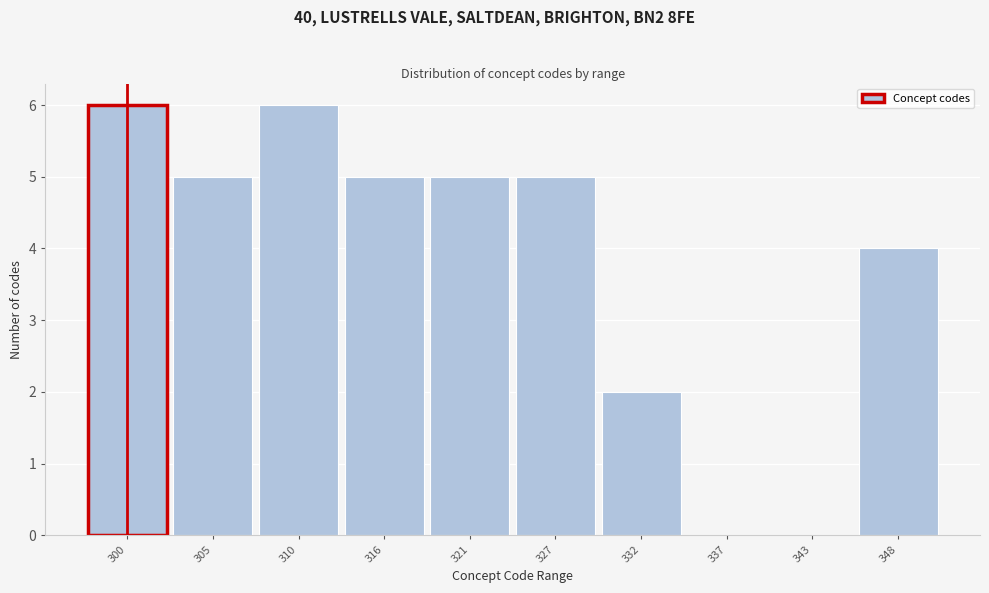

Reading right to left, list all the values displayed in this chart.

348=4	343=0	337=0	332=2	327=5	321=5	316=5	310=6	305=5	300=6